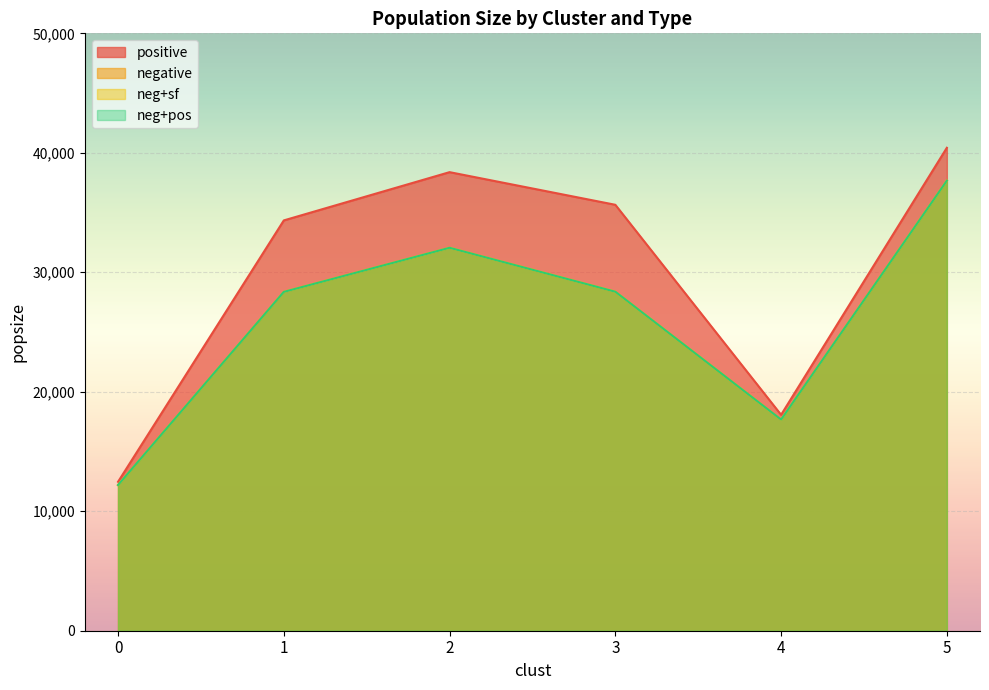

True or false: neg+pos and neg+sf intersect in this chart.

False